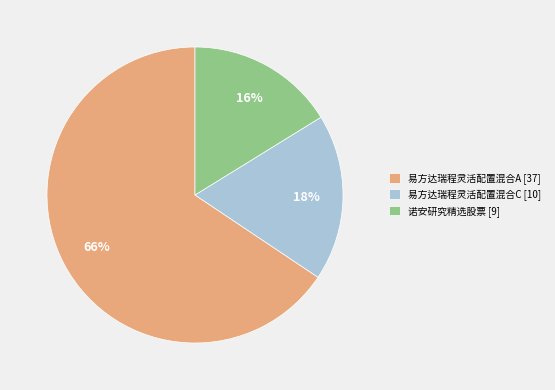

True or false: 易方达瑞程灵活配置混合A accounts for 56% of the total.

False